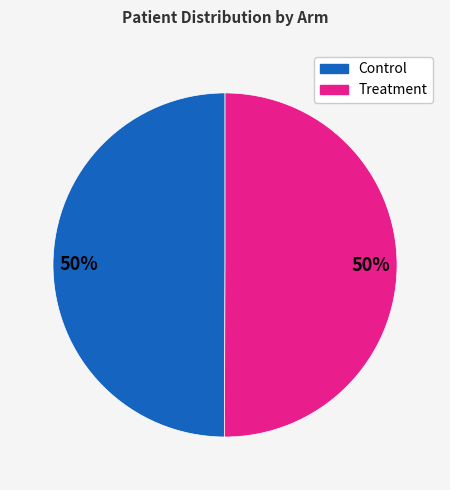

How many slices are in this pie chart?

2